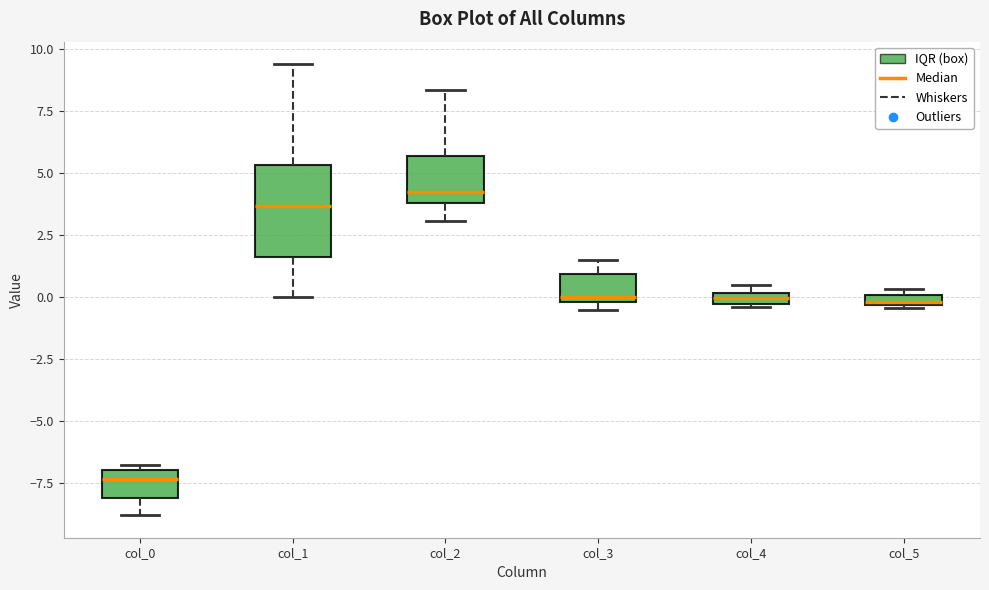

Which box has the highest median line?

col_2